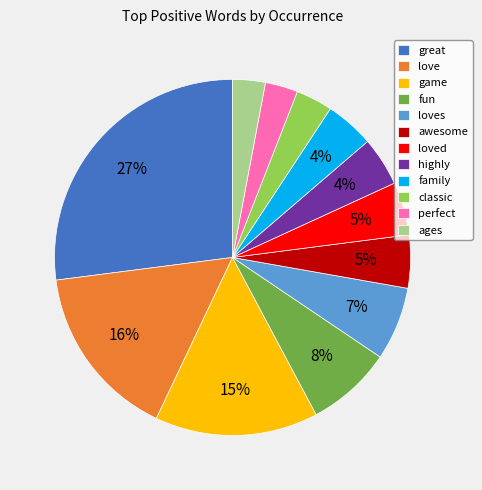

To the nearest percent, what percentage of the pie is highly?

4%